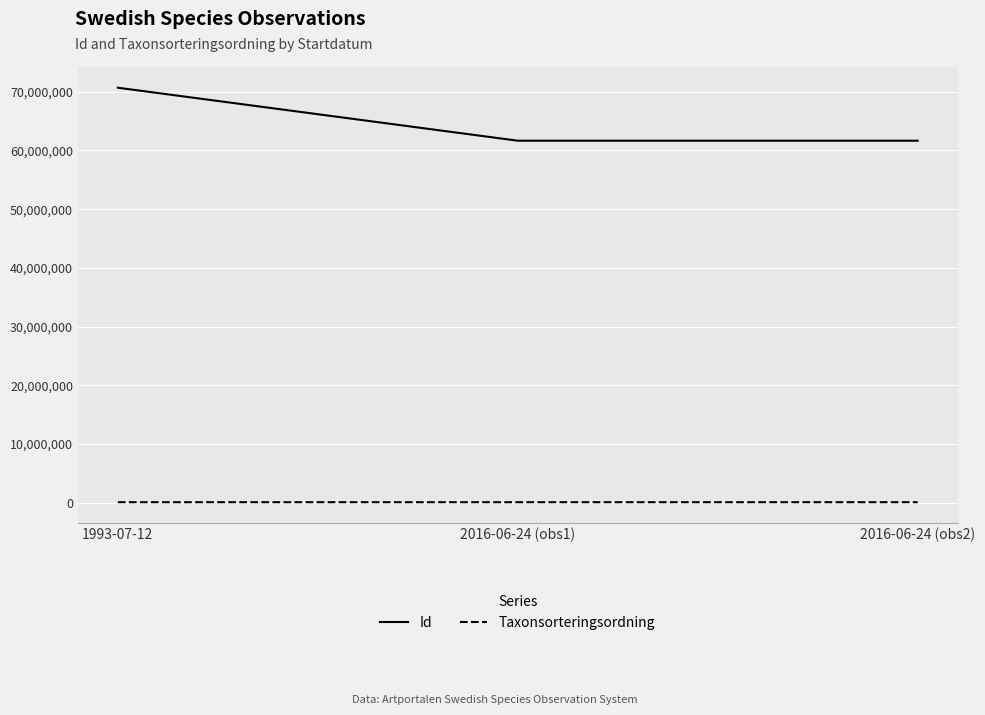

Which category has the highest value across all series?

1993-07-12